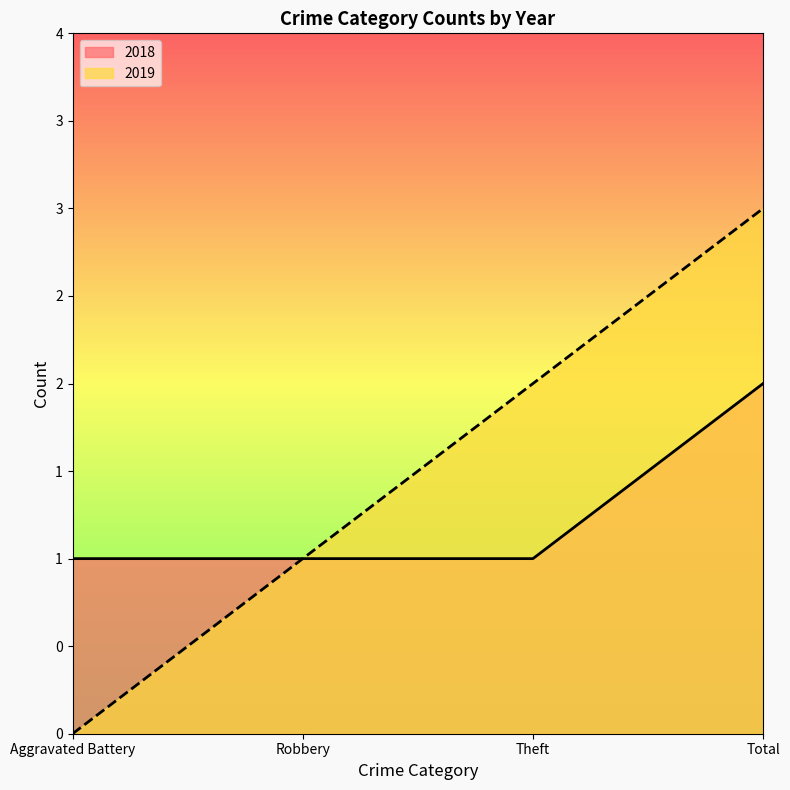

Rank the categories by 2019 value from lowest to highest.

Aggravated Battery, Robbery, Theft, Total